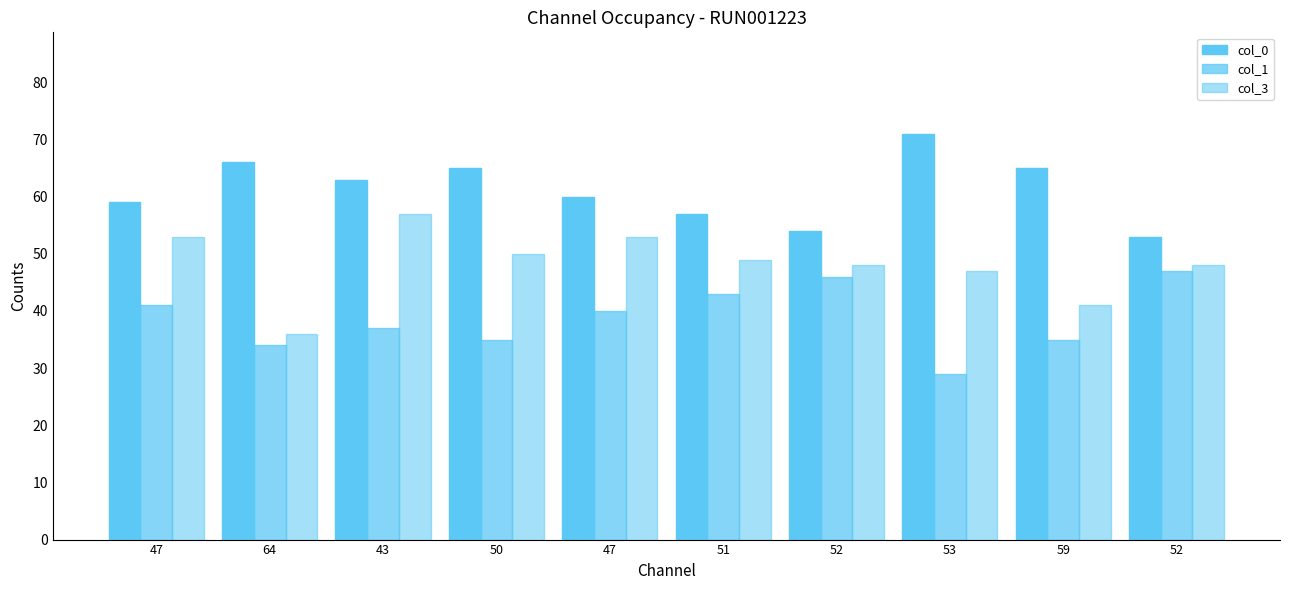

Count the number of data series in this chart.

3